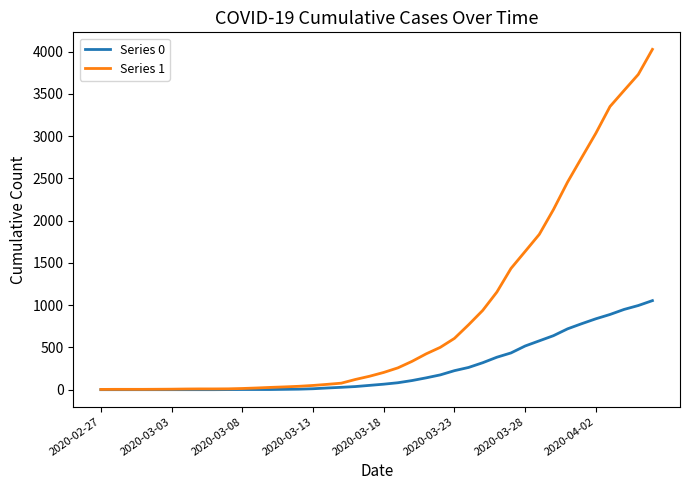

What is the maximum value shown in the chart?

4028